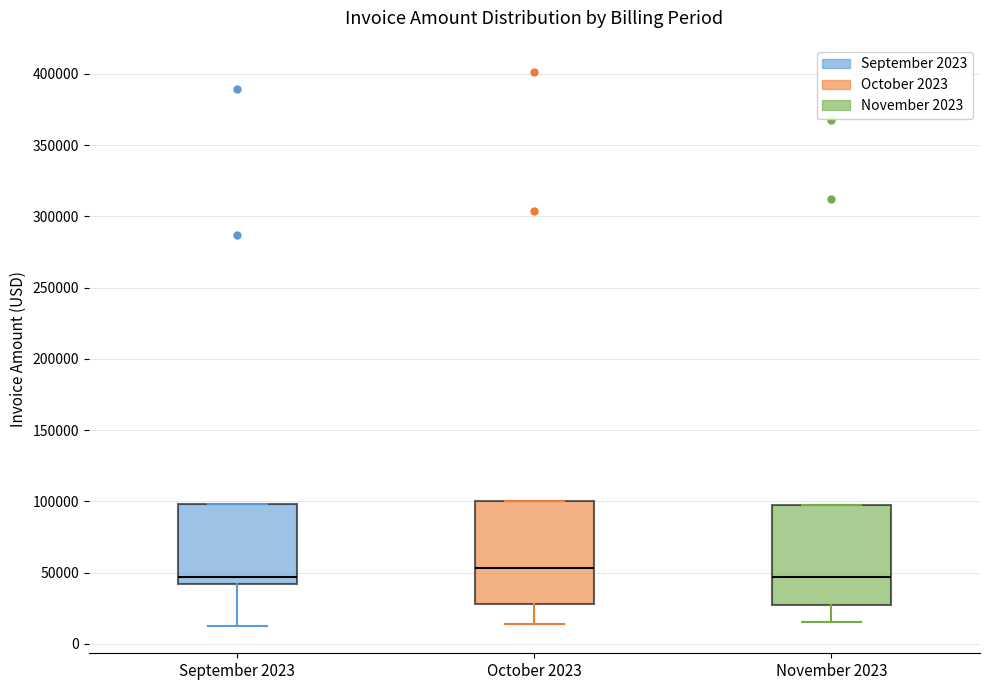

Where is the upper edge of the box for November 2023 on the y-axis? The values are not printed on the chart, so give them approximately, as read against the axis.

95000